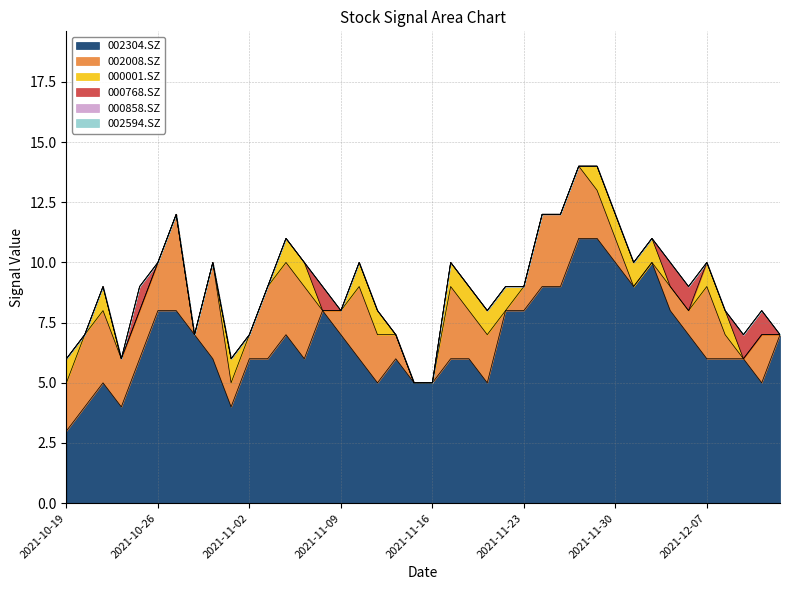

List the labels in order of 002304.SZ value, largest first.

2021-11-26, 2021-11-29, 2021-11-30, 2021-12-02, 2021-11-24, 2021-11-25, 2021-12-01, 2021-10-26, 2021-10-27, 2021-11-08, 2021-11-22, 2021-11-23, 2021-12-03, 2021-10-28, 2021-11-04, 2021-11-09, 2021-12-06, 2021-12-13, 2021-10-25, 2021-10-29, 2021-11-02, 2021-11-03, 2021-11-05, 2021-11-10, 2021-11-12, 2021-11-17, 2021-11-18, 2021-12-07, 2021-12-08, 2021-12-09, 2021-10-21, 2021-11-11, 2021-11-15, 2021-11-16, 2021-11-19, 2021-12-10, 2021-10-20, 2021-10-22, 2021-11-01, 2021-10-19